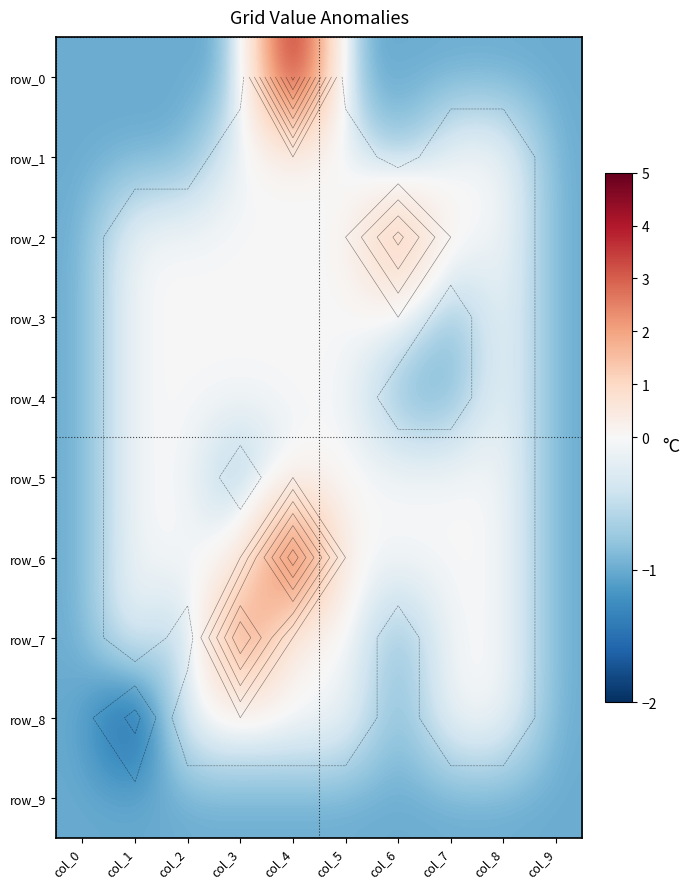

List the series in order of their peak value, highest first.

row_0, row_6, row_7, row_2, row_1, row_3, row_4, row_5, row_8, row_9